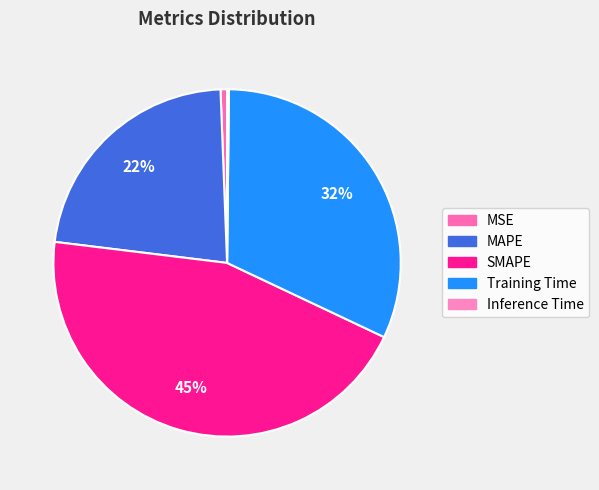

Which slice is the smallest?

Inference Time